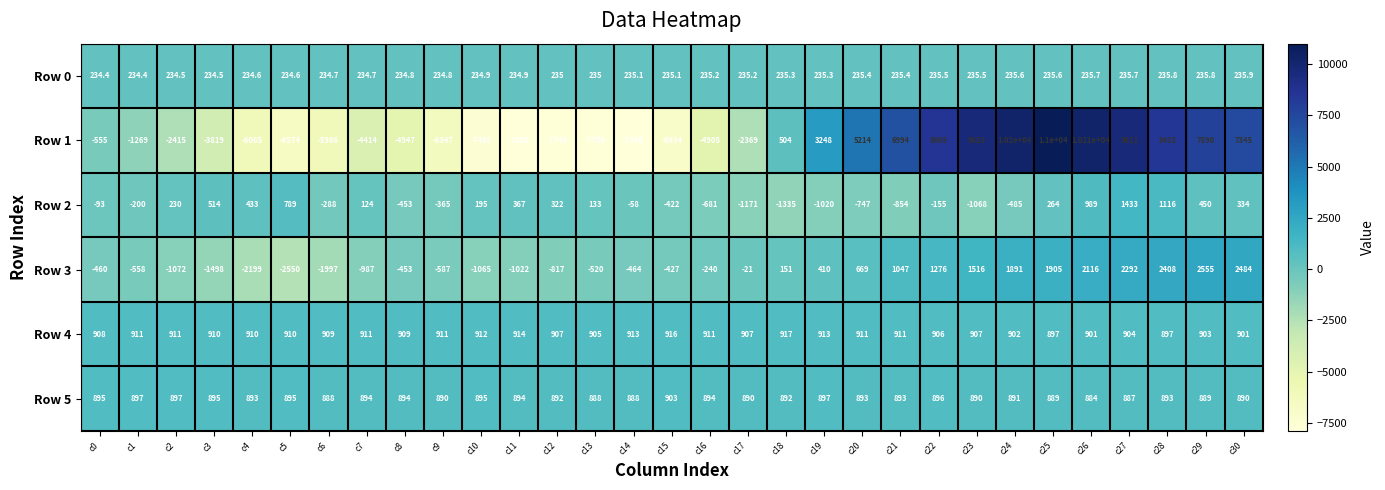

What is the sum of all Row 4 values?

28155.0